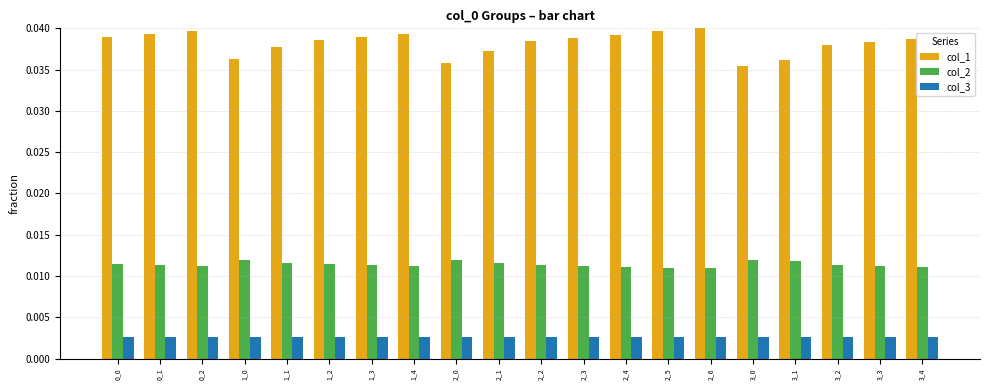

At how many categories does at least one series exceed 0?

20